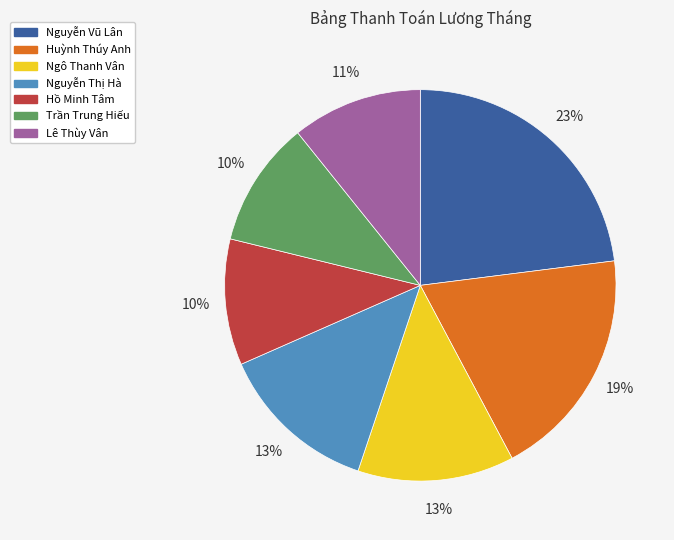

Does Hồ Minh Tâm account for over 50% of the chart?

No